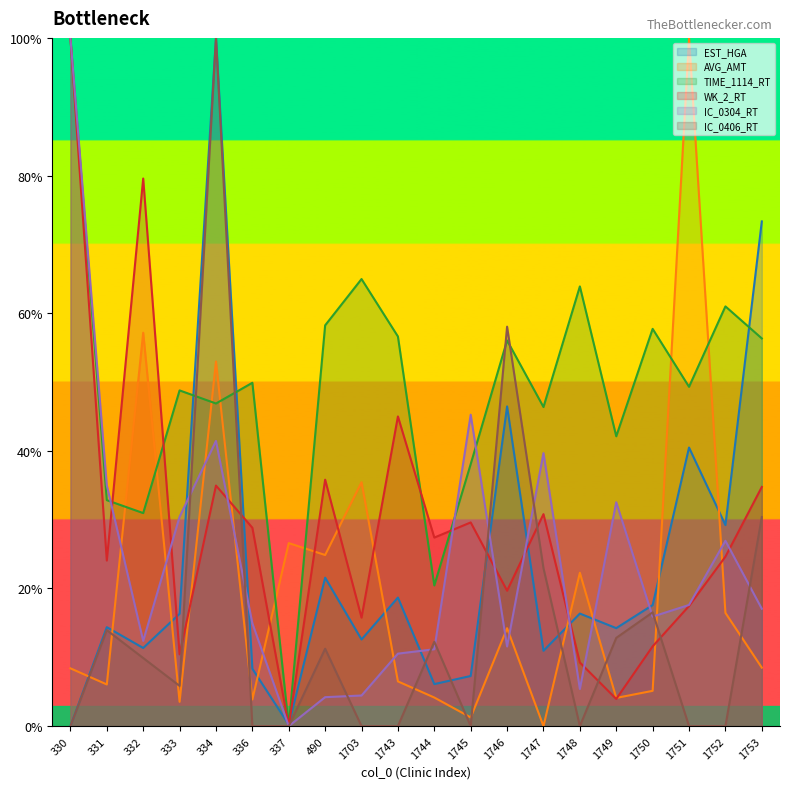

How many interior local peaks does the WK_2_RT series have?

6